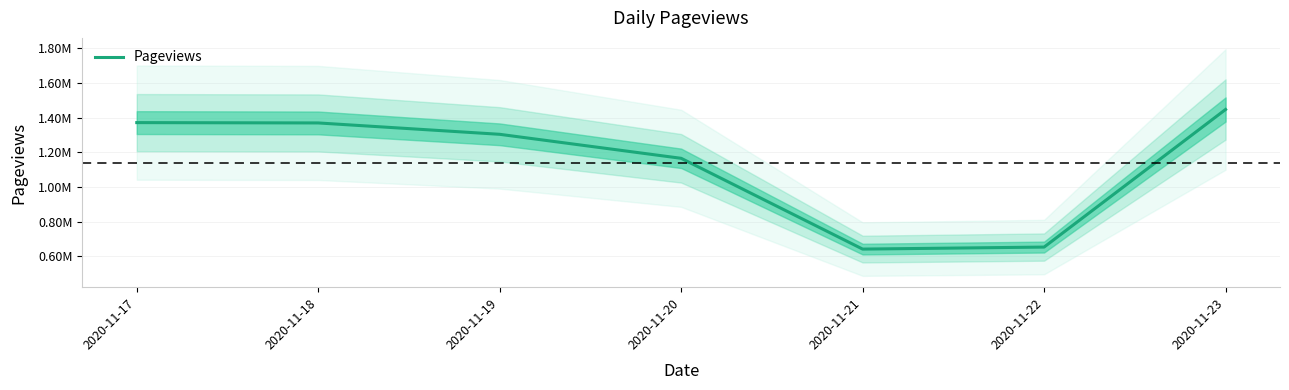

At which label is the value closest to 1044561?

2020-11-20